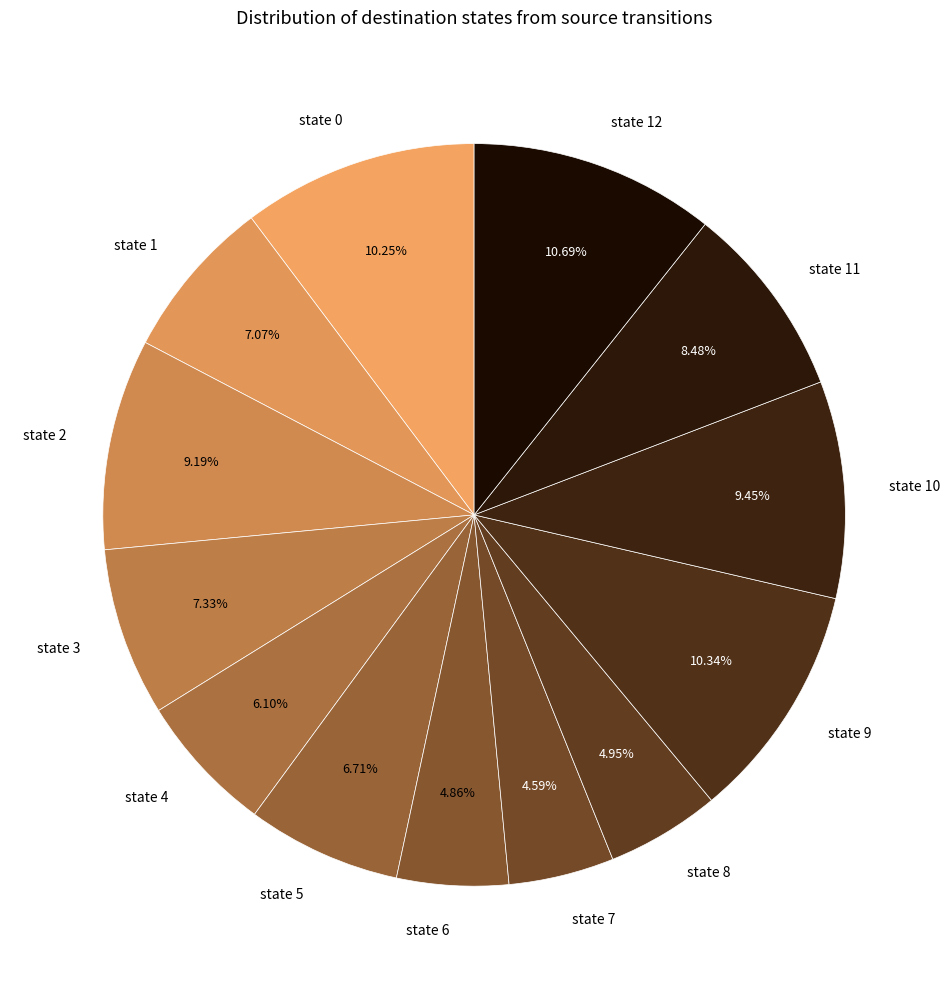

To the nearest percent, what percentage of the pie is state 9?

10%